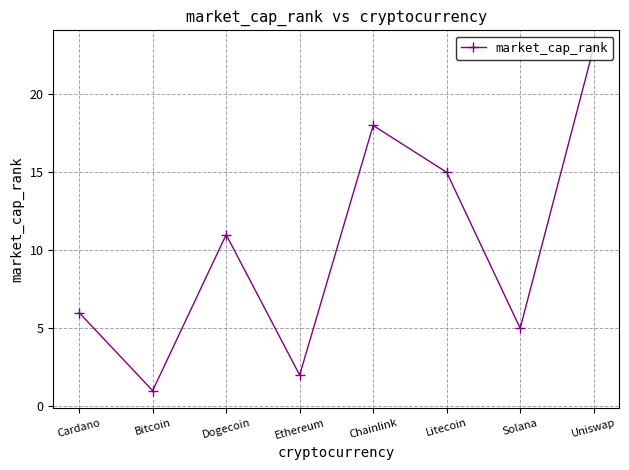

Where is the first local maximum?

Dogecoin